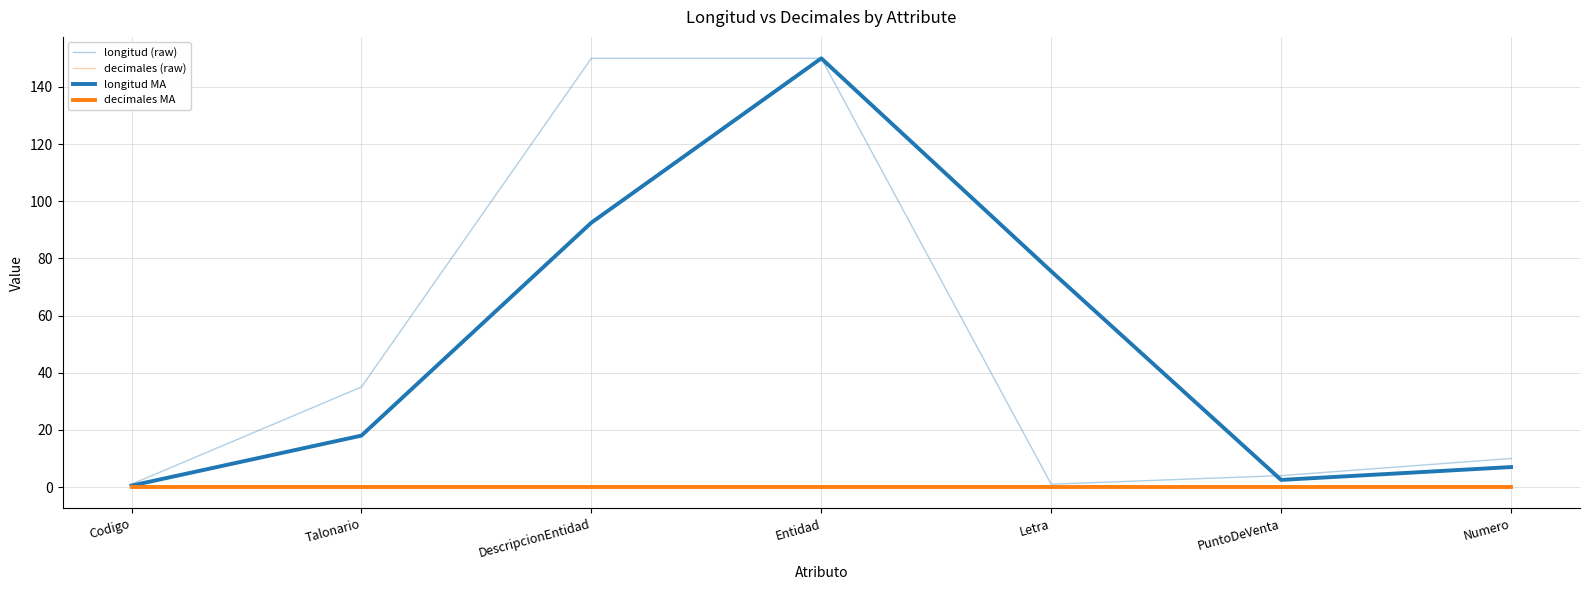

Does the chart have visible grid lines?

Yes